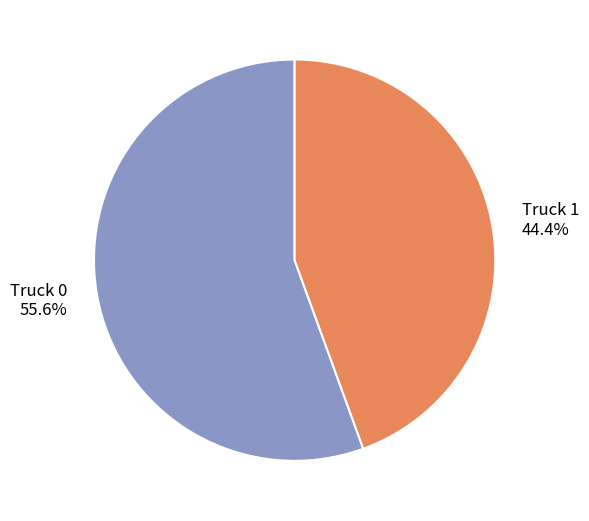

Rank the categories by value from lowest to highest.

Truck 1, Truck 0